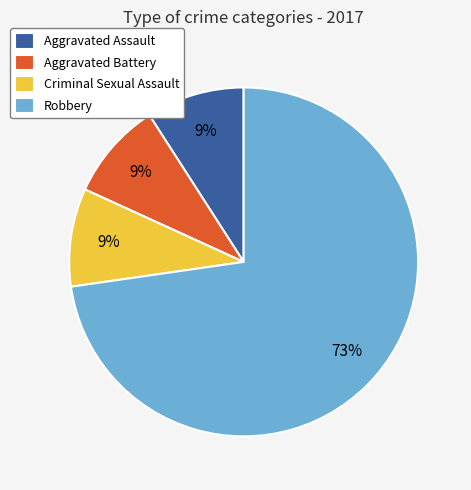

How many slices are in this pie chart?

4